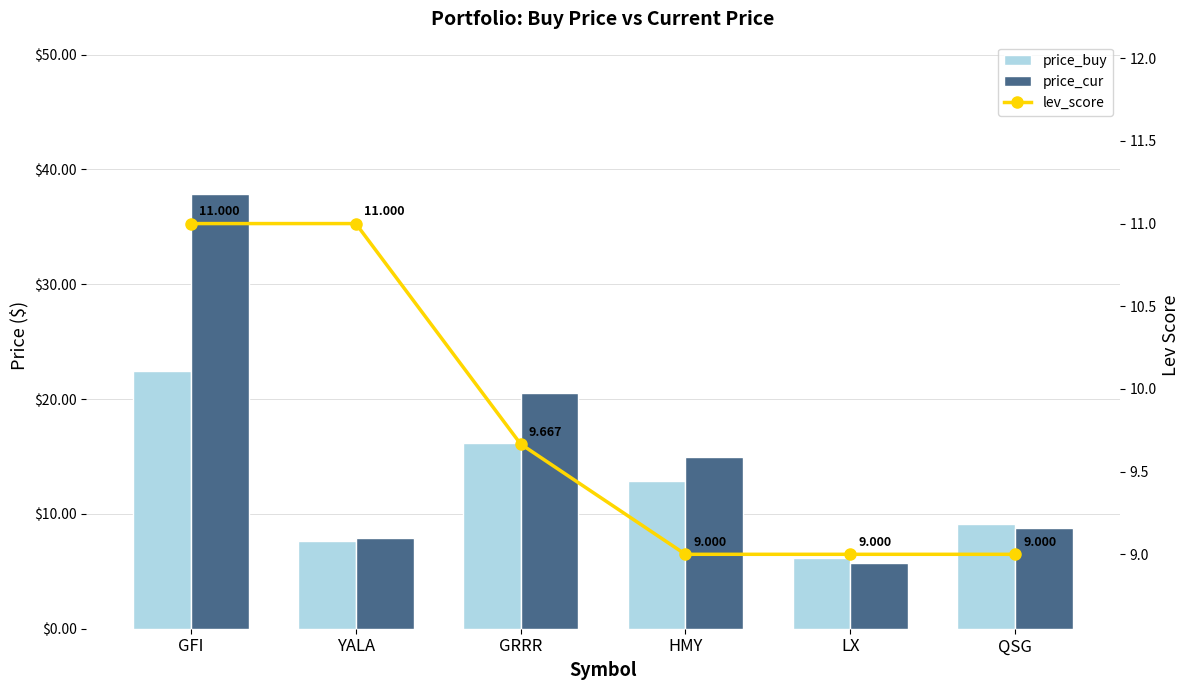

What is the difference between the maximum and minimum values in the price_cur series?

32.1